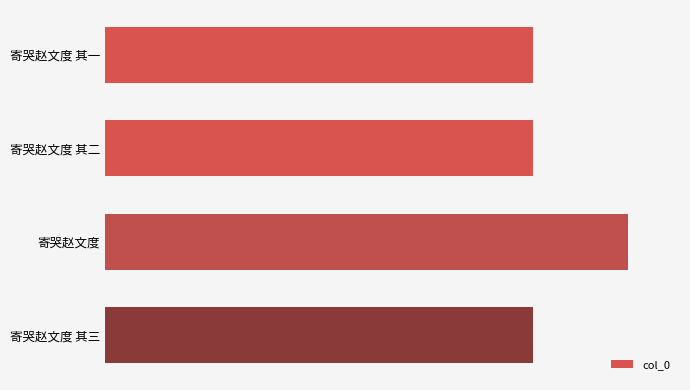

Does the chart contain any negative values?

No